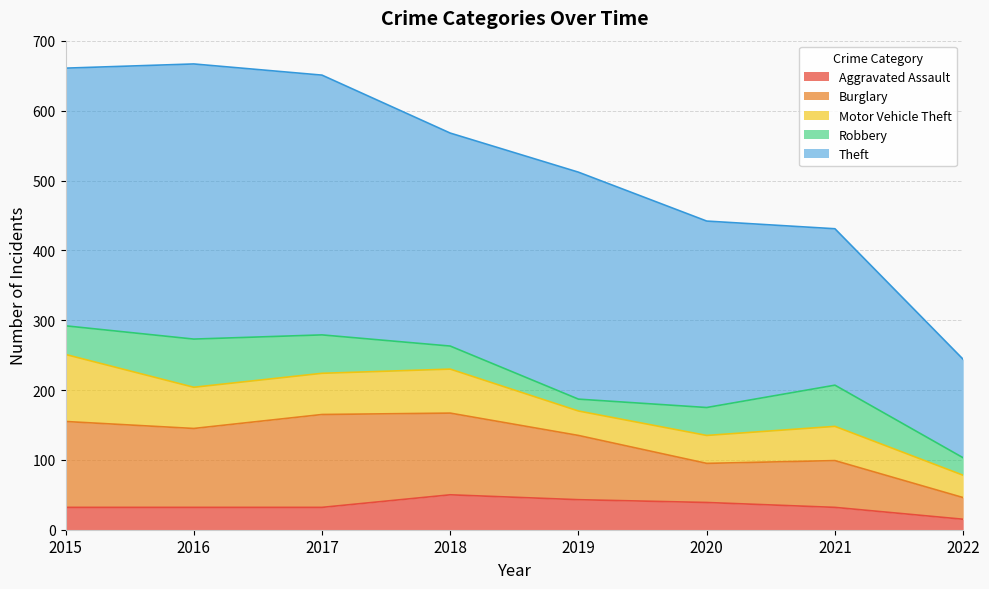

At which category does Burglary reach its first local peak?

2017